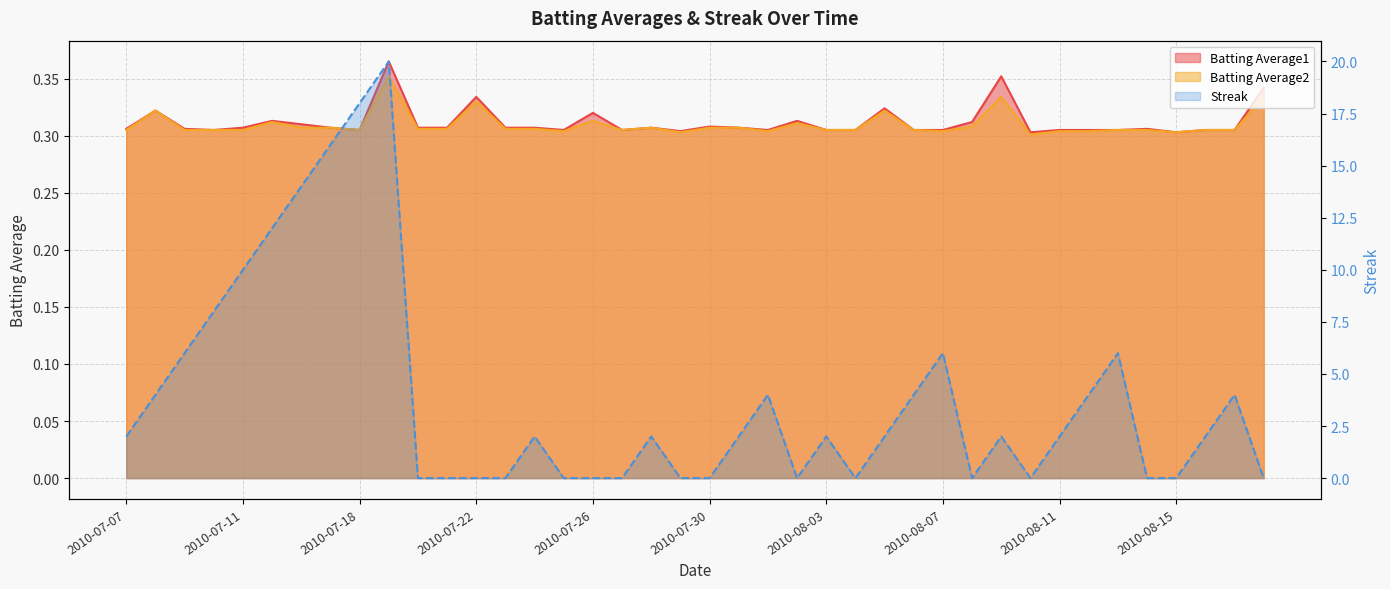

After their last crossing, which series has the higher values: Batting Average2 or Streak?

Batting Average2